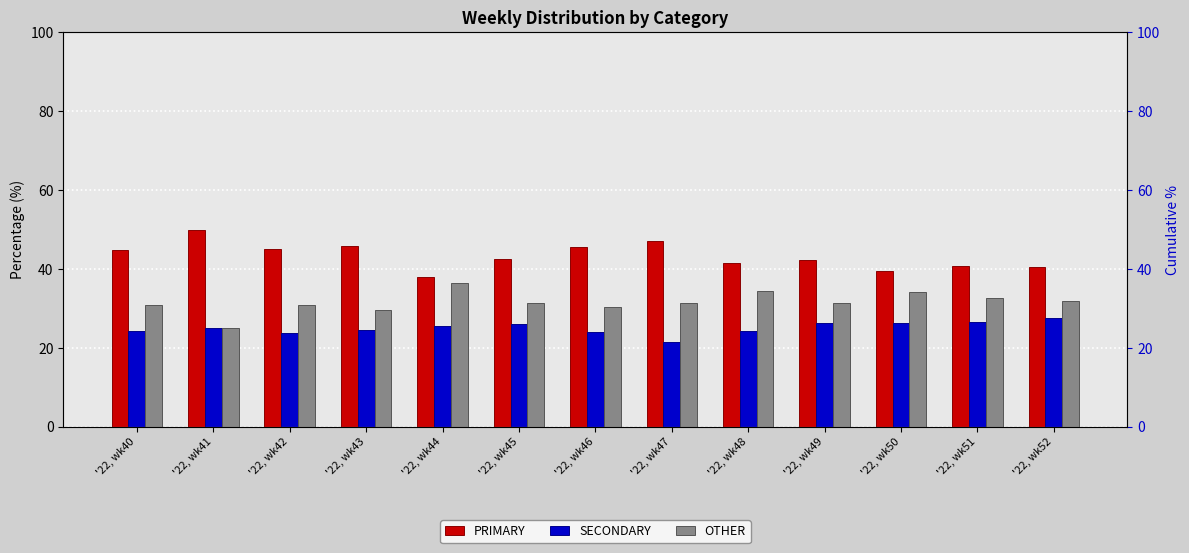

Between '22, wk51 and '22, wk43, which is larger?

'22, wk43